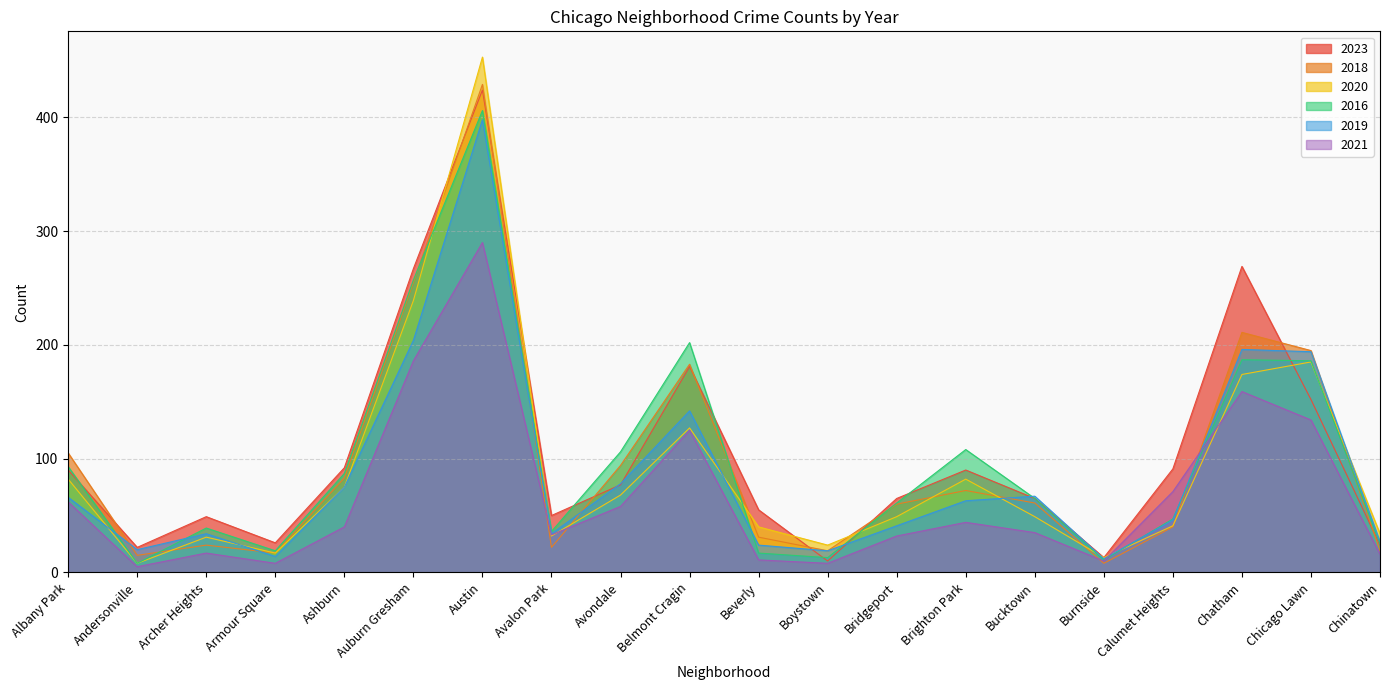

True or false: 2018 has a value of 28 at Brighton Park.

False